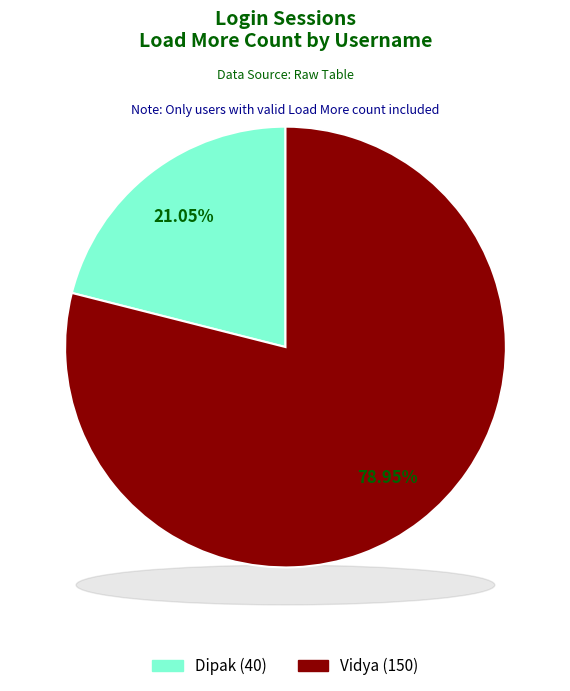

Which category has the smallest portion of the pie?

Dipak